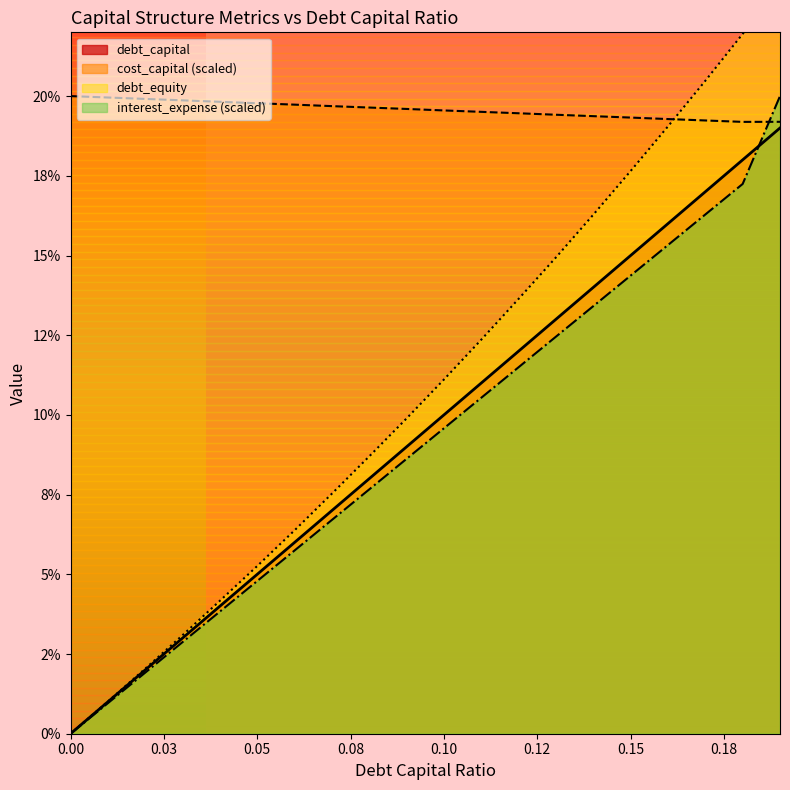

What is the maximum value shown in the chart?

0.2